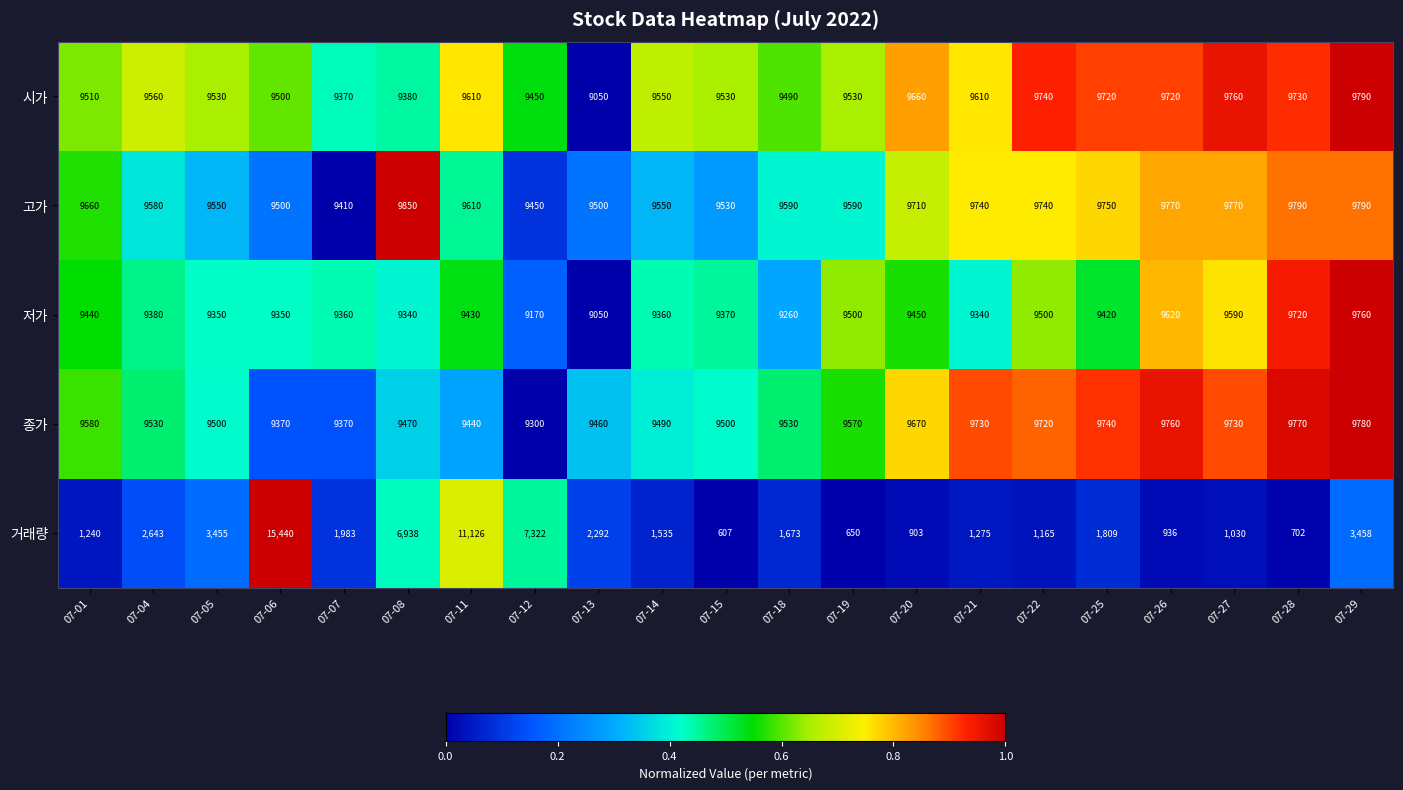

What is the sum of the 시가 values at 07-29 and 07-21?

19400